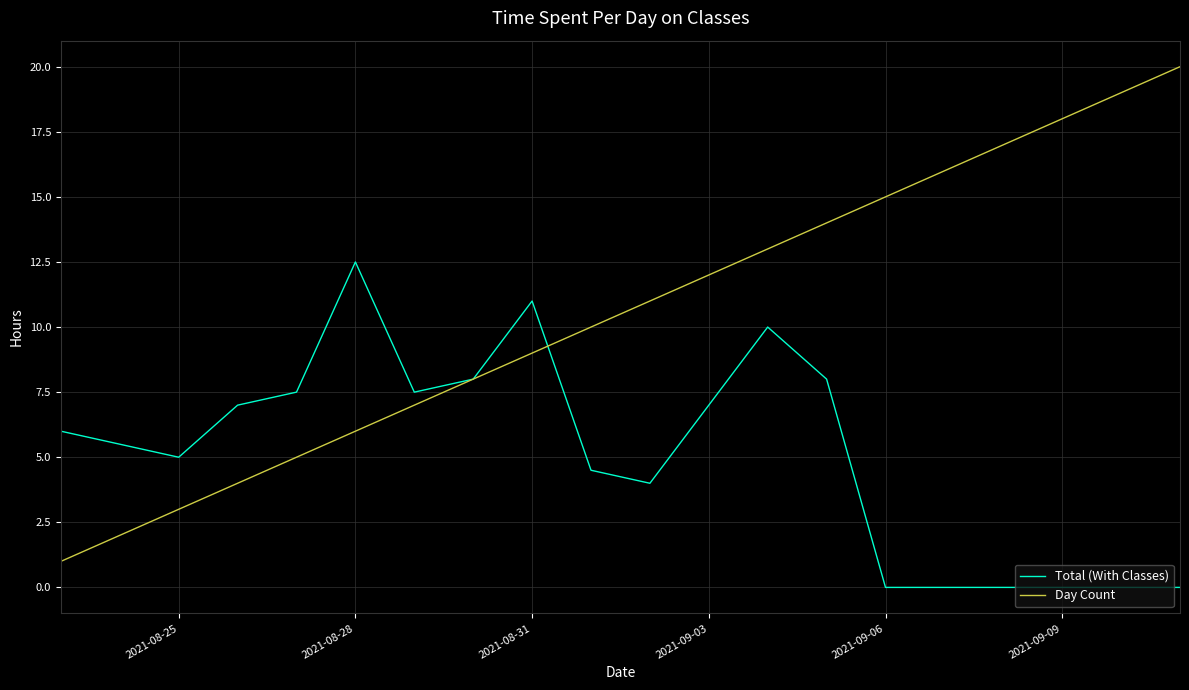

Rank the series by their maximum value, from highest to lowest.

Day Count, Total (With Classes)